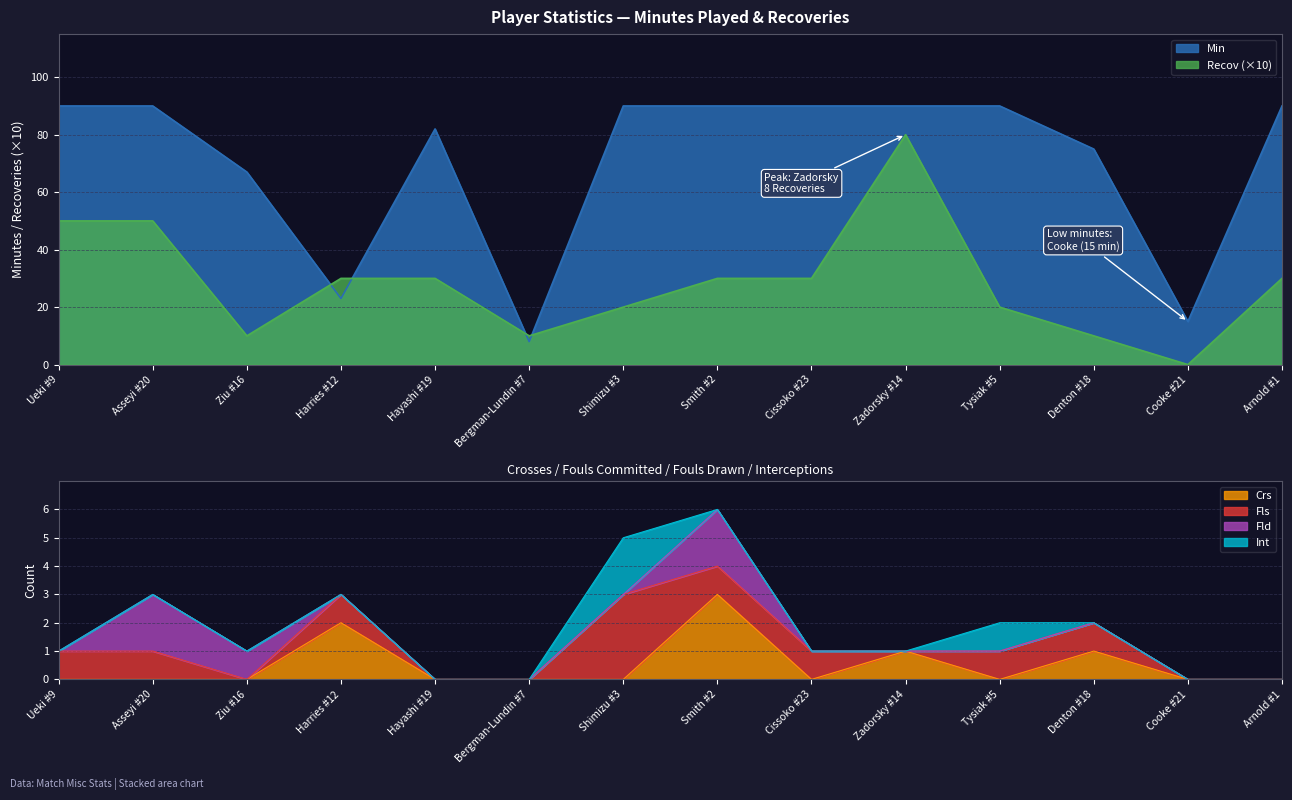

Which series changed the most between Harries #12 and Bergman-Lundin #7?

Recov